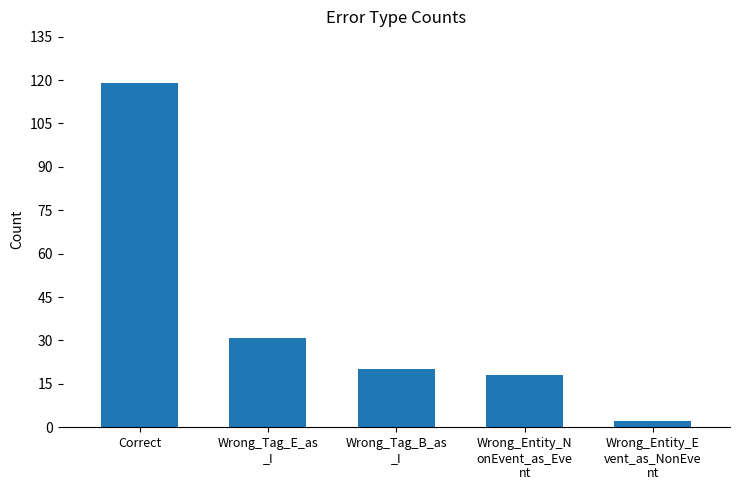

At which label does the data first exceed 20?

Correct